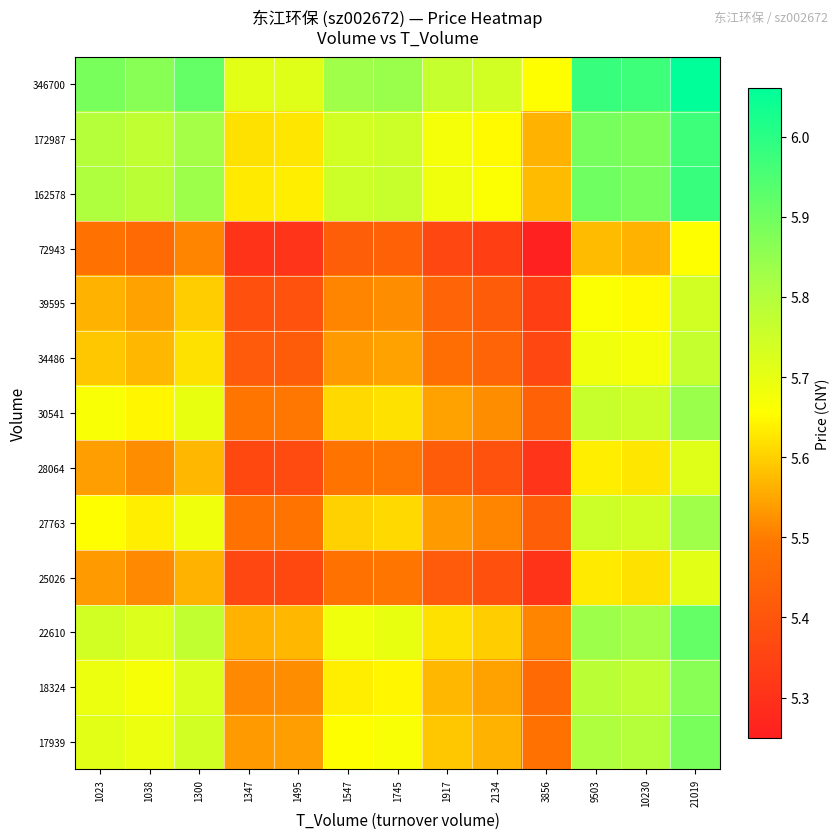

Reading left to right, extract all data points from this chart.

17939: 1023=5.7	1038=5.7	1300=5.7	1347=5.5	1495=5.5	1547=5.7	1745=5.7	1917=5.6	2134=5.6	3856=5.5	9503=5.8	10230=5.8	21019=5.9
18324: 1023=5.7	1038=5.7	1300=5.7	1347=5.5	1495=5.5	1547=5.6	1745=5.6	1917=5.6	2134=5.5	3856=5.5	9503=5.8	10230=5.8	21019=5.9
22610: 1023=5.7	1038=5.7	1300=5.8	1347=5.6	1495=5.6	1547=5.7	1745=5.7	1917=5.6	2134=5.6	3856=5.5	9503=5.8	10230=5.8	21019=5.9
25026: 1023=5.5	1038=5.5	1300=5.6	1347=5.4	1495=5.4	1547=5.5	1745=5.5	1917=5.4	2134=5.4	3856=5.3	9503=5.6	10230=5.6	21019=5.7
27763: 1023=5.7	1038=5.6	1300=5.7	1347=5.5	1495=5.5	1547=5.6	1745=5.6	1917=5.5	2134=5.5	3856=5.4	9503=5.8	10230=5.7	21019=5.8
28064: 1023=5.5	1038=5.5	1300=5.6	1347=5.4	1495=5.4	1547=5.5	1745=5.5	1917=5.4	2134=5.4	3856=5.3	9503=5.6	10230=5.6	21019=5.7
30541: 1023=5.7	1038=5.6	1300=5.7	1347=5.5	1495=5.5	1547=5.6	1745=5.6	1917=5.5	2134=5.5	3856=5.4	9503=5.8	10230=5.8	21019=5.8
34486: 1023=5.6	1038=5.6	1300=5.6	1347=5.4	1495=5.4	1547=5.5	1745=5.5	1917=5.5	2134=5.4	3856=5.4	9503=5.7	10230=5.7	21019=5.8
39595: 1023=5.6	1038=5.5	1300=5.6	1347=5.4	1495=5.4	1547=5.5	1745=5.5	1917=5.4	2134=5.4	3856=5.3	9503=5.7	10230=5.7	21019=5.7
72943: 1023=5.5	1038=5.5	1300=5.5	1347=5.3	1495=5.3	1547=5.4	1745=5.4	1917=5.4	2134=5.3	3856=5.2	9503=5.6	10230=5.6	21019=5.7
162578: 1023=5.8	1038=5.8	1300=5.8	1347=5.6	1495=5.6	1547=5.8	1745=5.8	1917=5.7	2134=5.7	3856=5.6	9503=5.9	10230=5.9	21019=6.0
172987: 1023=5.8	1038=5.8	1300=5.8	1347=5.6	1495=5.6	1547=5.7	1745=5.8	1917=5.7	2134=5.7	3856=5.6	9503=5.9	10230=5.9	21019=6.0
346700: 1023=5.9	1038=5.9	1300=5.9	1347=5.7	1495=5.7	1547=5.8	1745=5.8	1917=5.8	2134=5.7	3856=5.7	9503=6.0	10230=6.0	21019=6.1